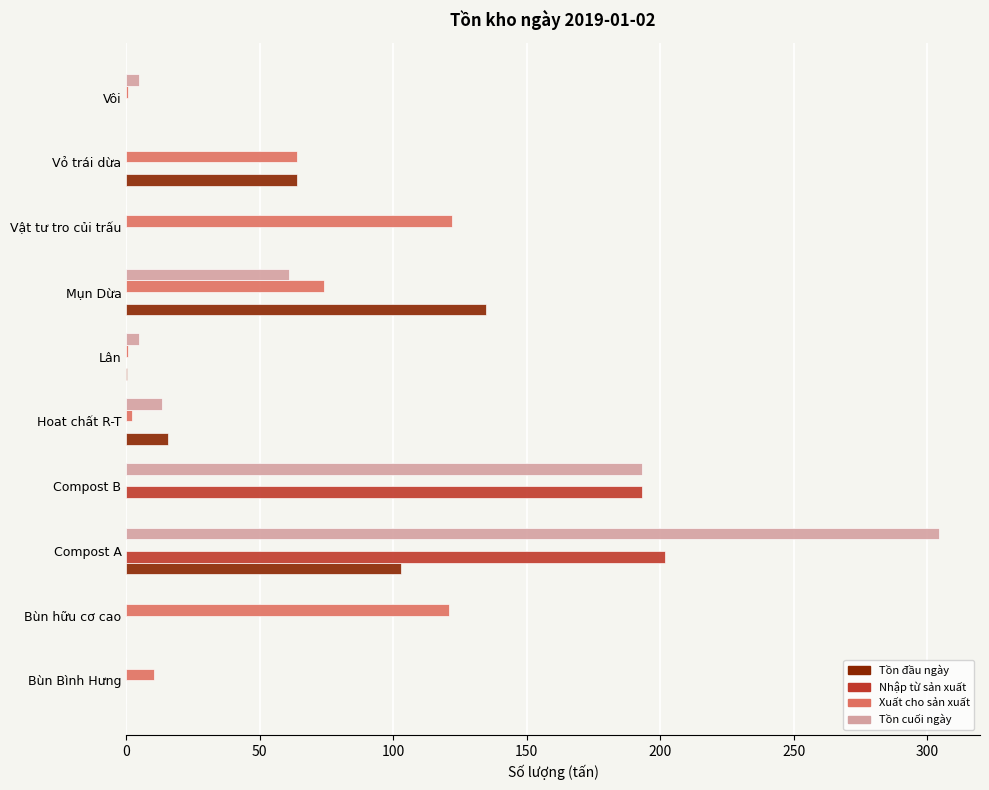

Which series has the largest total across all categories?

Tồn cuối ngày